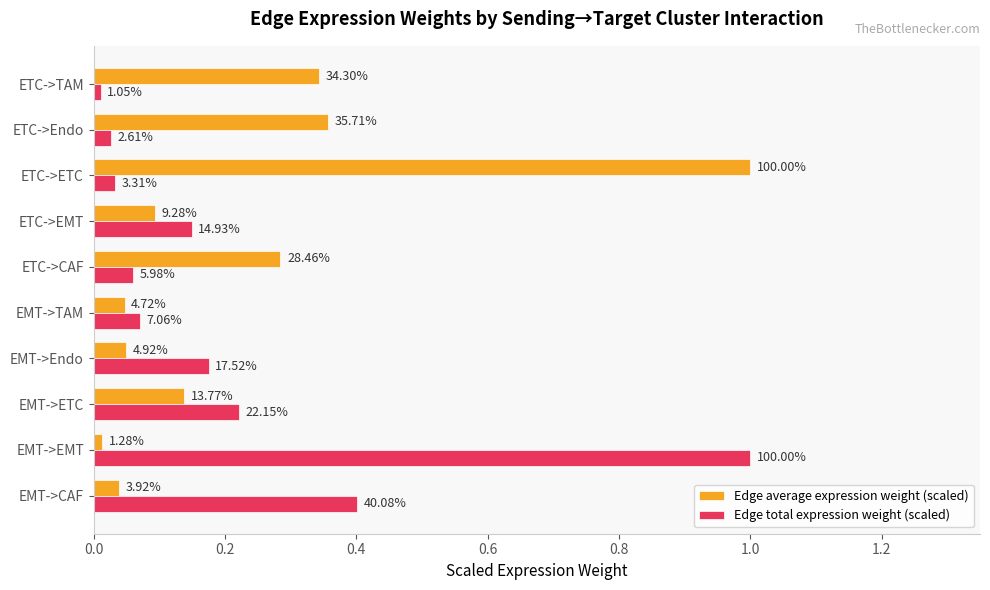

Which series has the largest range (max minus min)?

Edge total expression weight (scaled)